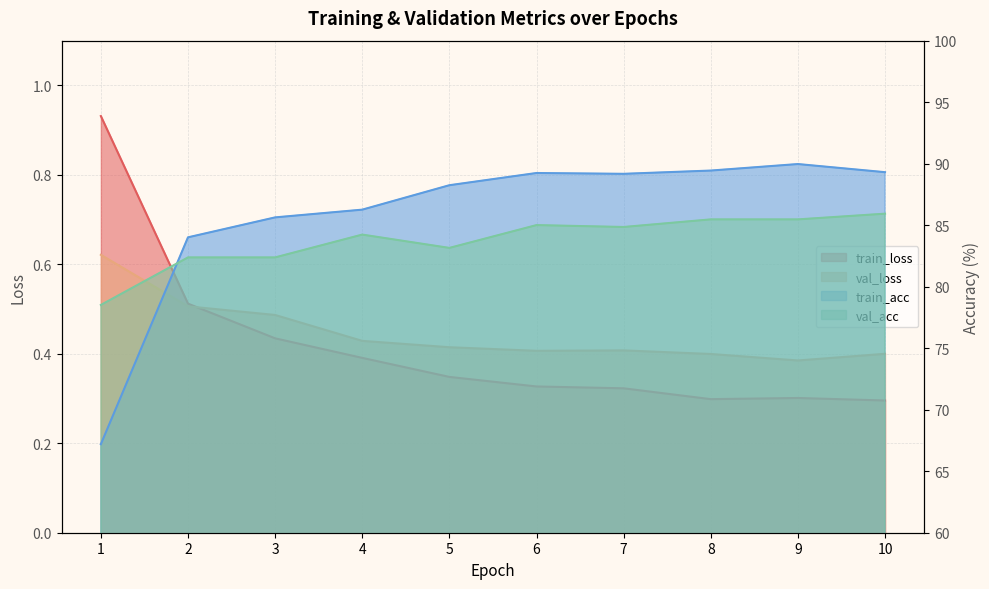

The val_loss series shows 0.7 at 4. True or false?

False